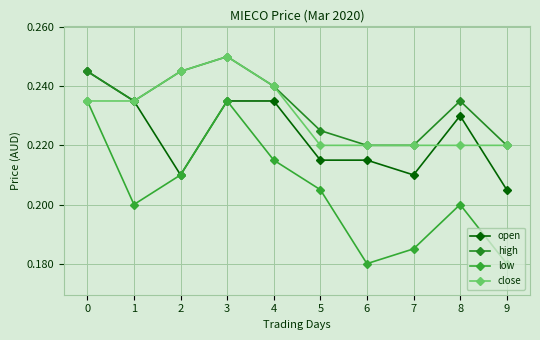

The value of close at 3 is 0.4. True or false?

False